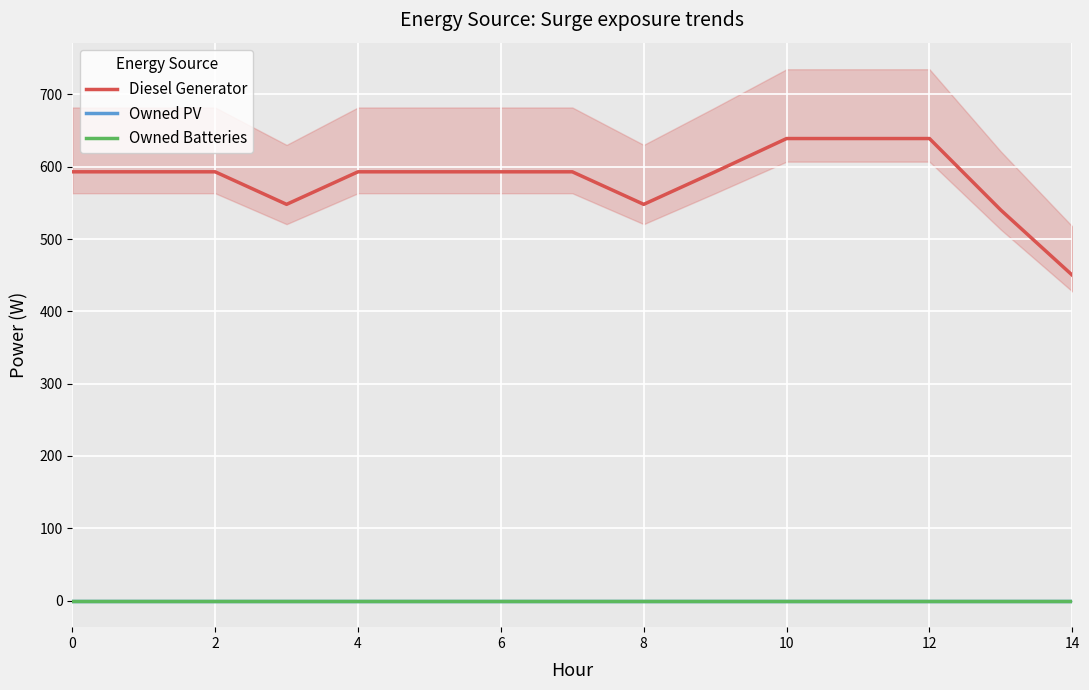

Reading left to right, list all the values displayed in this chart.

Diesel Generator: 593	593	593	548	593	593	593	593	548	593	639	639	639	540	450
Owned PV: 0	0	0	0	0	0	0	0	0	0	0	0	0	0	0
Owned Batteries: 0	0	0	0	0	0	0	0	0	0	0	0	0	0	0